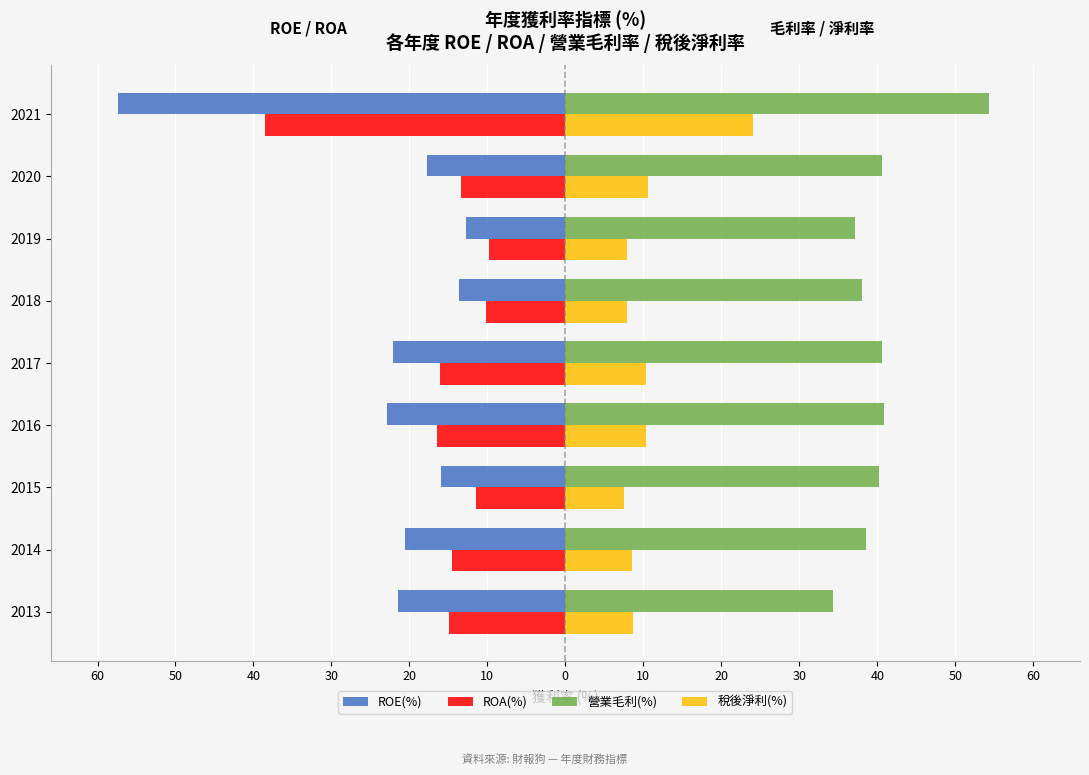

What is the smallest value displayed?

-57.4